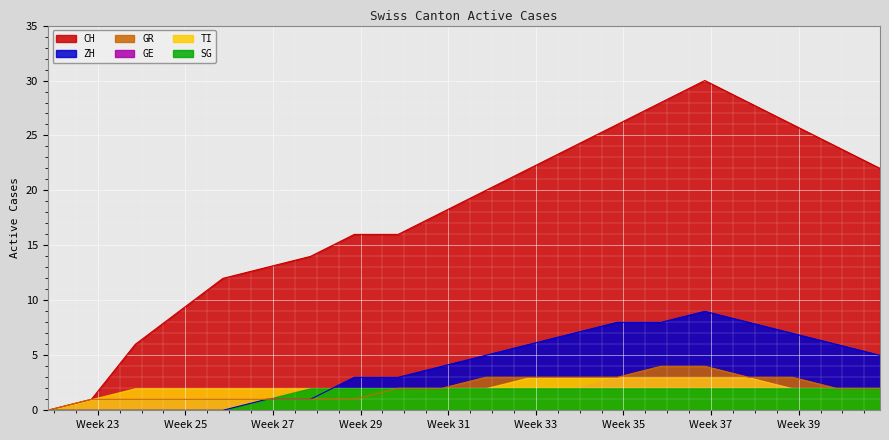

How many positive values does the GR series have?

19